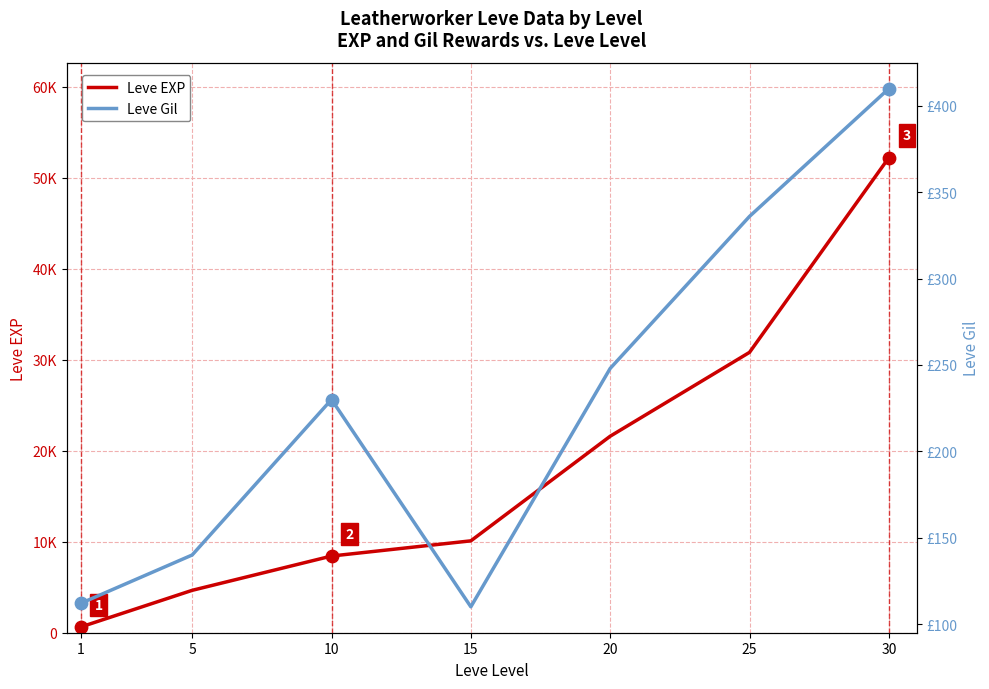

Which series has the largest total across all categories?

Leve EXP